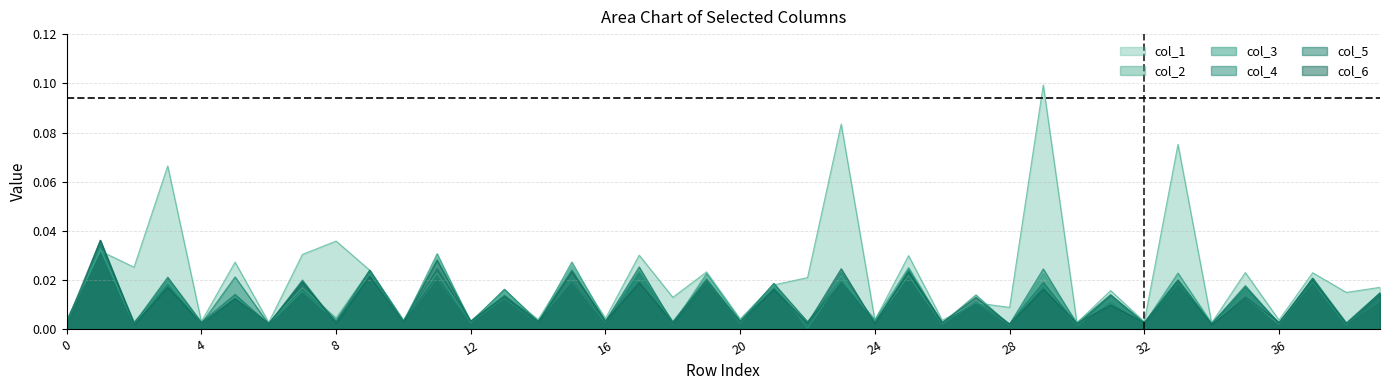

At which category is the sum across all series the highest?

1